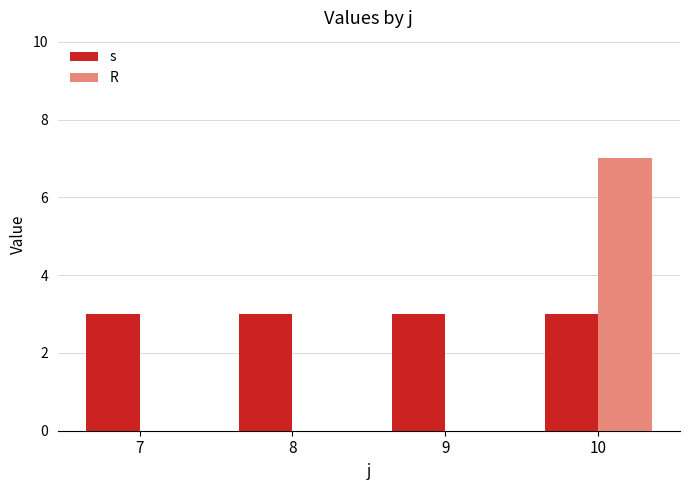

What is the greatest value displayed?

7